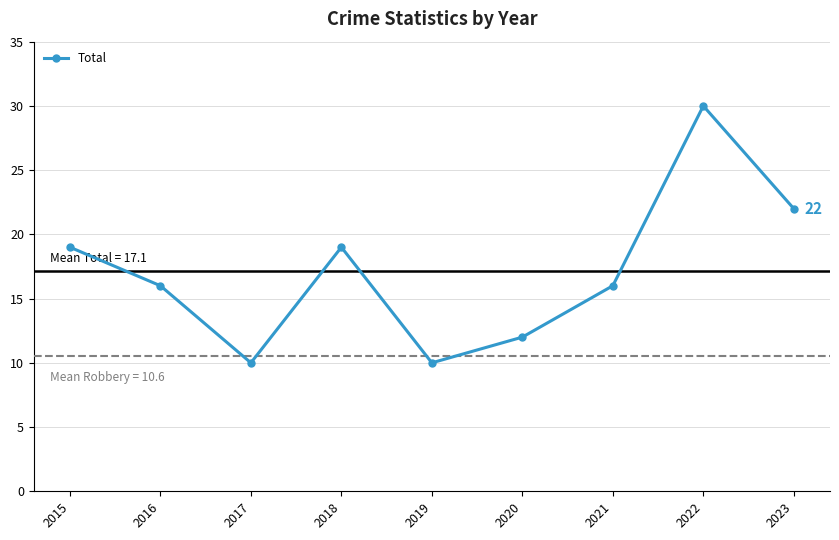

The chart shows a value of 10 at 2019. True or false?

True